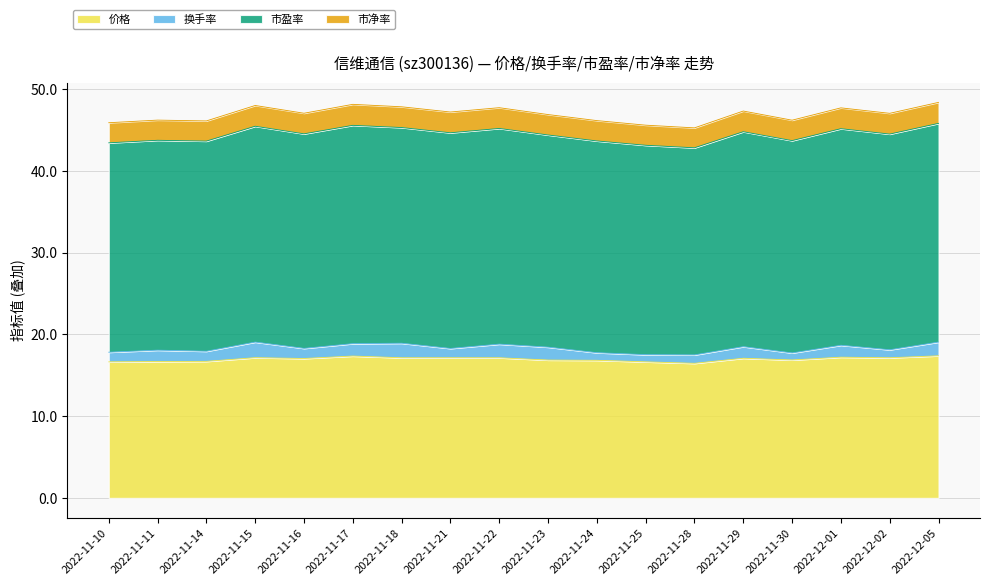

What is the difference between the maximum and minimum values in the 市盈率 series?

1.4